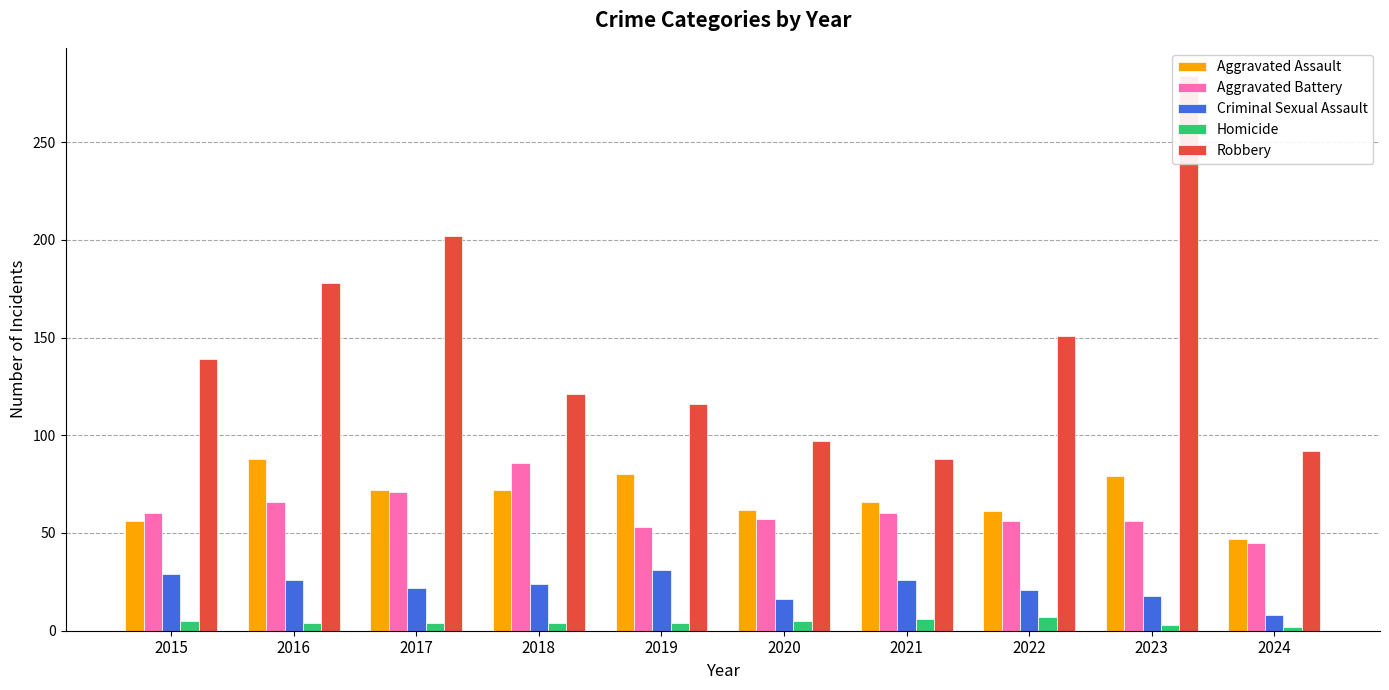

How many bars are there in each group?

5